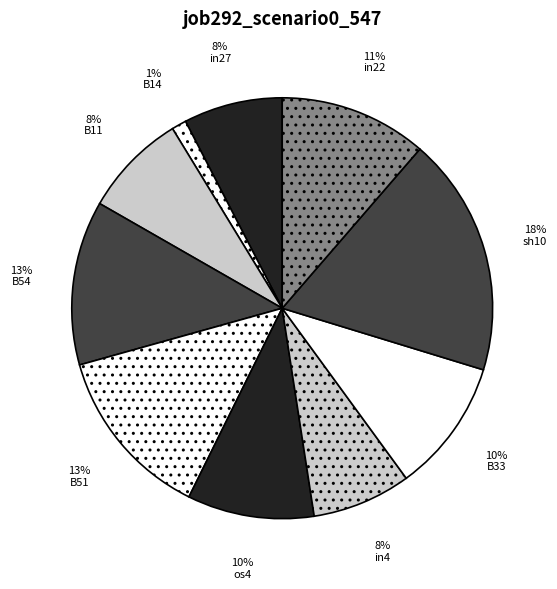

To the nearest percent, what is the average slice percentage?

10%